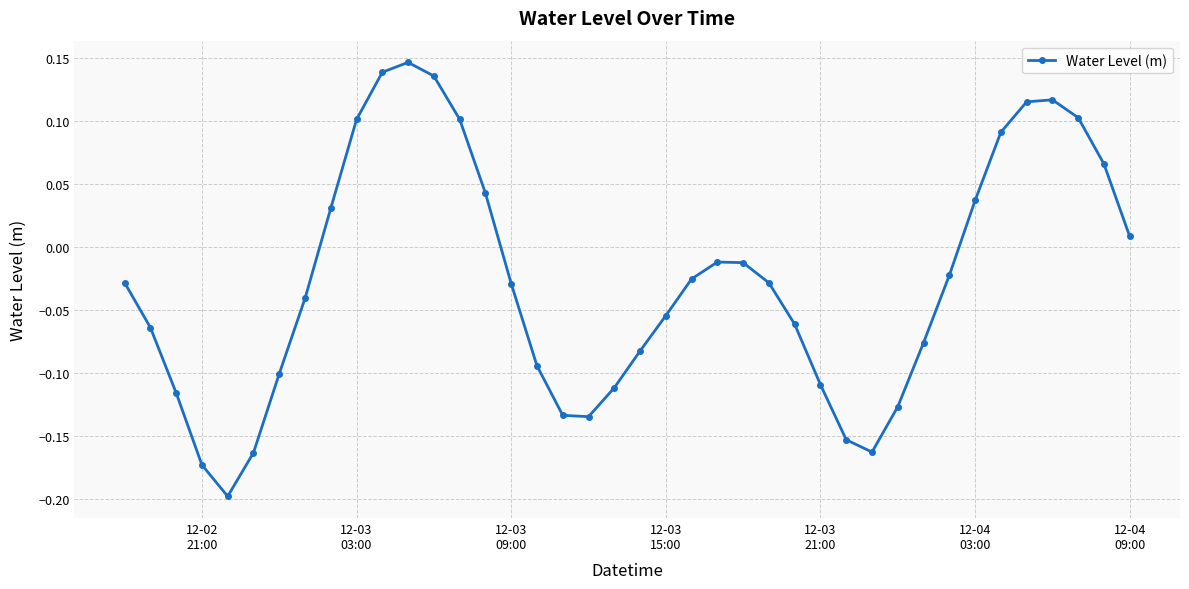

How many interior local valleys (lower than both neighbors) does the data have?

3